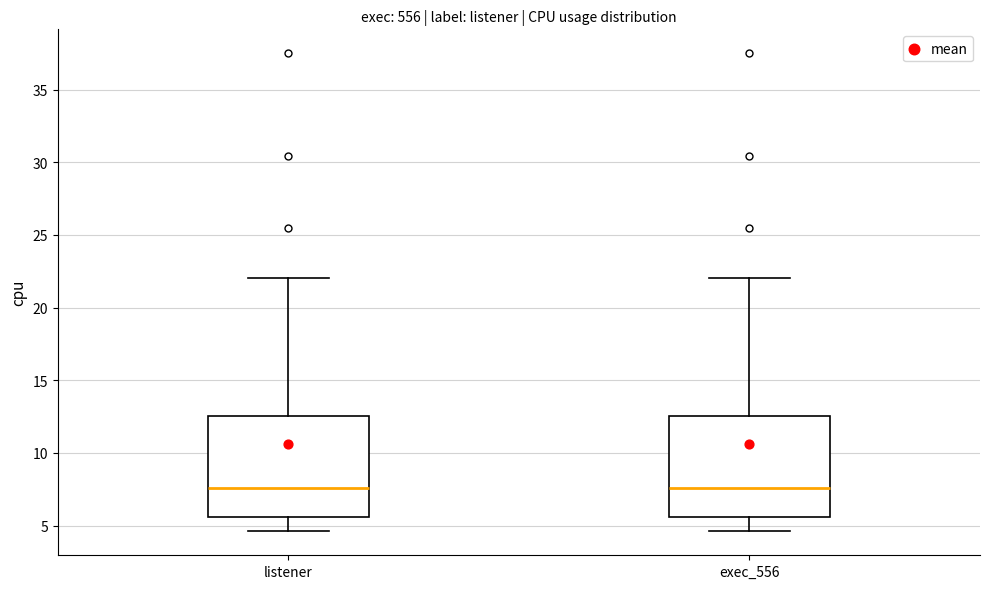

Reading left to right, read every box against the y-axis: the position of its median line, the range the box covers, and the ends of its whiskers. The values are not printed on the chart, so give them approximately, as read against the axis.

listener: median 7.5, box 5.5 to 12.5, whiskers 4.5 to 22.0
exec_556: median 7.5, box 5.5 to 12.5, whiskers 4.5 to 22.0